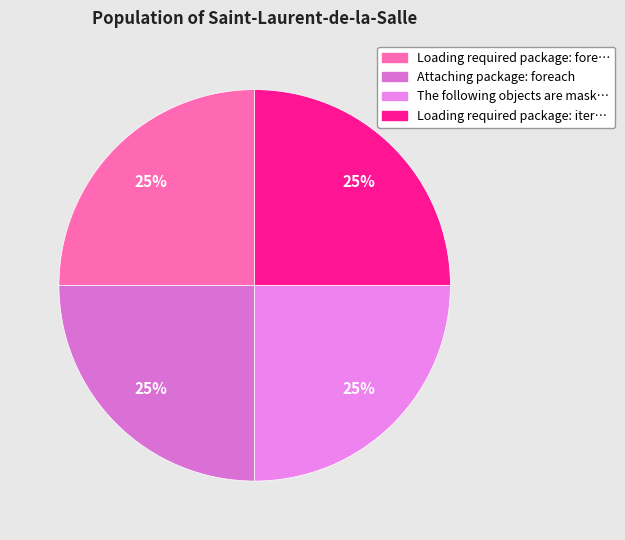

Count the number of slices in the pie.

4